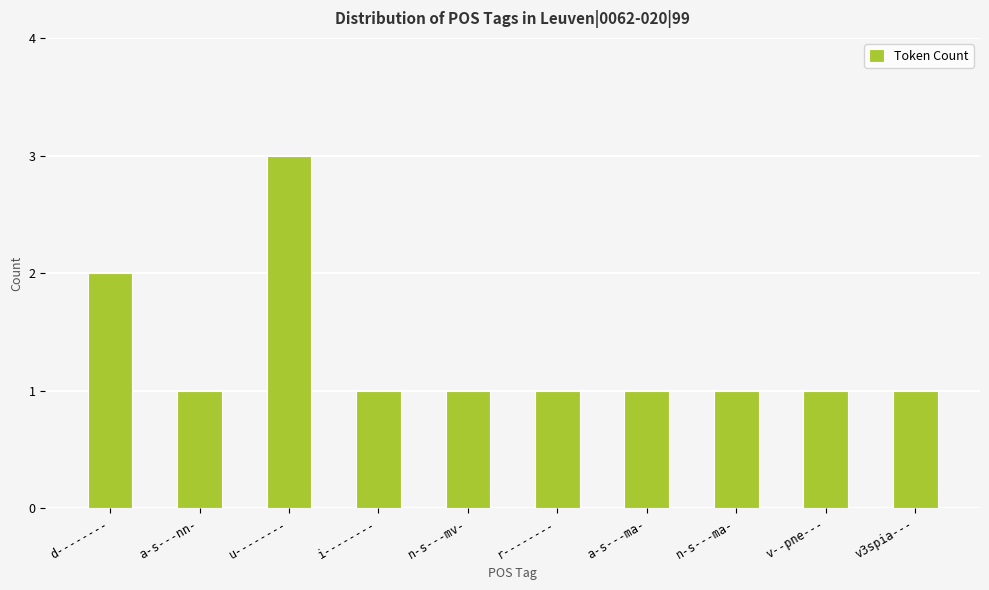

What is the sum of the values at n-s---mv- and r--------?

2